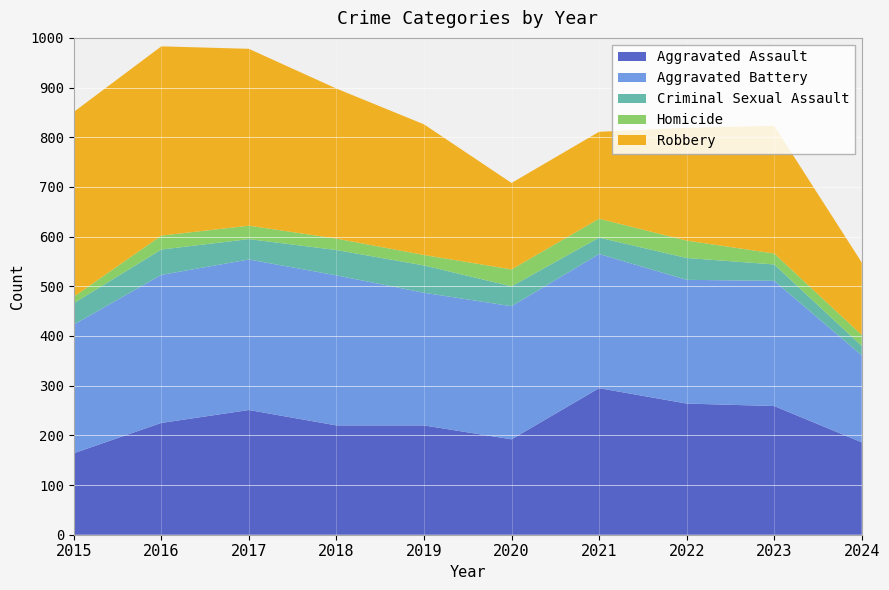

Reading left to right, what are all the values shown in this chart?

Aggravated Assault: 2015=164	2016=225	2017=251	2018=220	2019=220	2020=192	2021=295	2022=264	2023=259	2024=186
Aggravated Battery: 2015=259	2016=298	2017=303	2018=302	2019=267	2020=268	2021=270	2022=249	2023=252	2024=175
Criminal Sexual Assault: 2015=43	2016=51	2017=41	2018=51	2019=55	2020=40	2021=33	2022=44	2023=33	2024=19
Homicide: 2015=13	2016=28	2017=27	2018=23	2019=21	2020=34	2021=38	2022=35	2023=22	2024=22
Robbery: 2015=372	2016=381	2017=356	2018=302	2019=263	2020=174	2021=175	2022=227	2023=257	2024=146